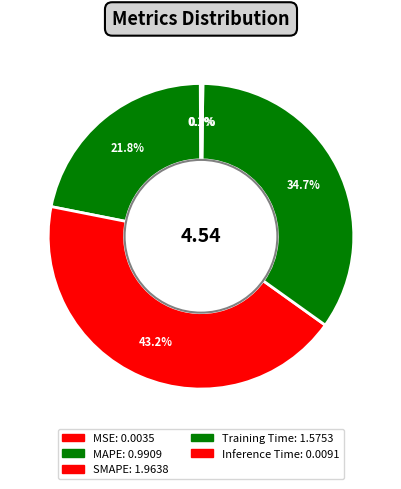

Combined, do MSE and Training Time account for over 50%?

No